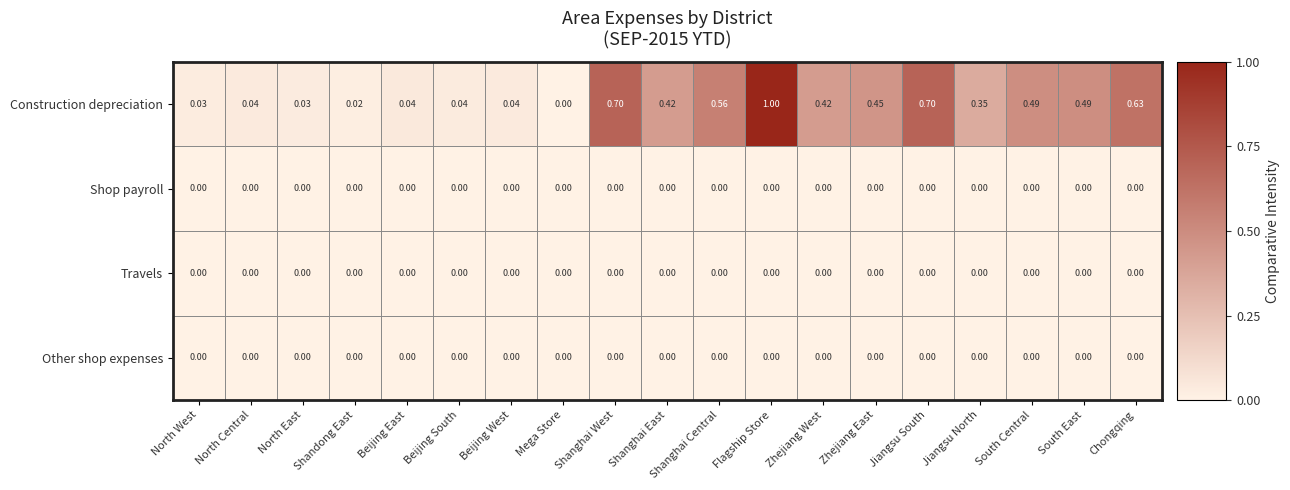

Which category has the highest value across all series?

Flagship Store